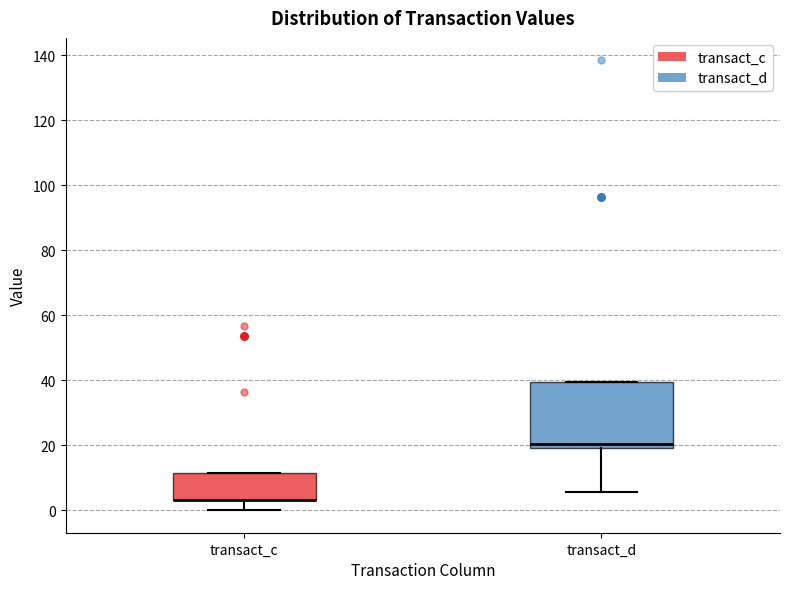

Reading left to right, read every box against the y-axis: the position of its median line, the range the box covers, and the ends of its whiskers. The values are not printed on the chart, so give them approximately, as read against the axis.

transact_c: median 4 (drawn on the box's lower edge), box 4 to 12, whiskers 0 to 12
transact_d: median 20 (just above the box's lower edge), box 20 to 40, whiskers 6 to 40